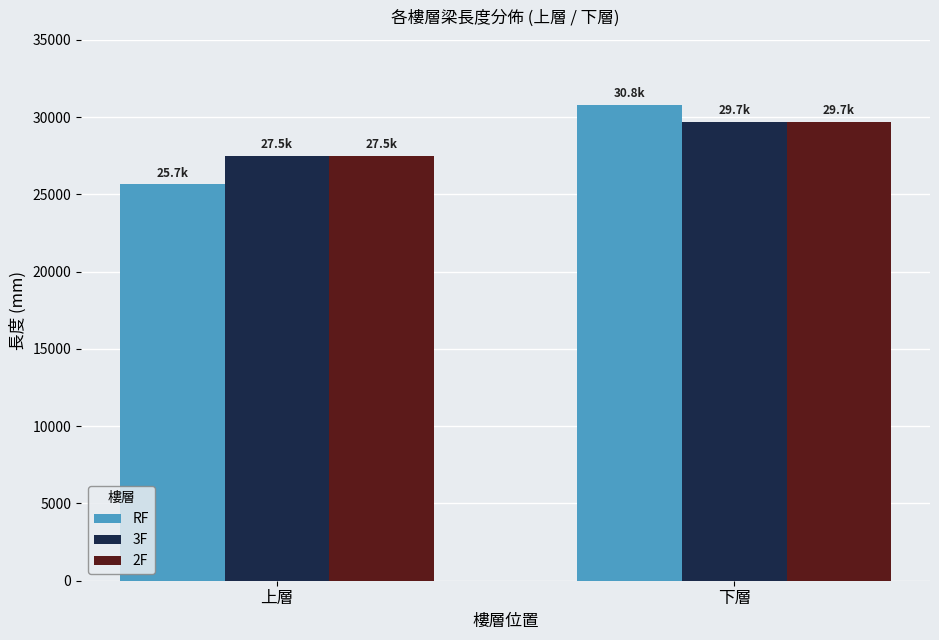

Is it true that 2F equals 27484.1 at 上層?

True